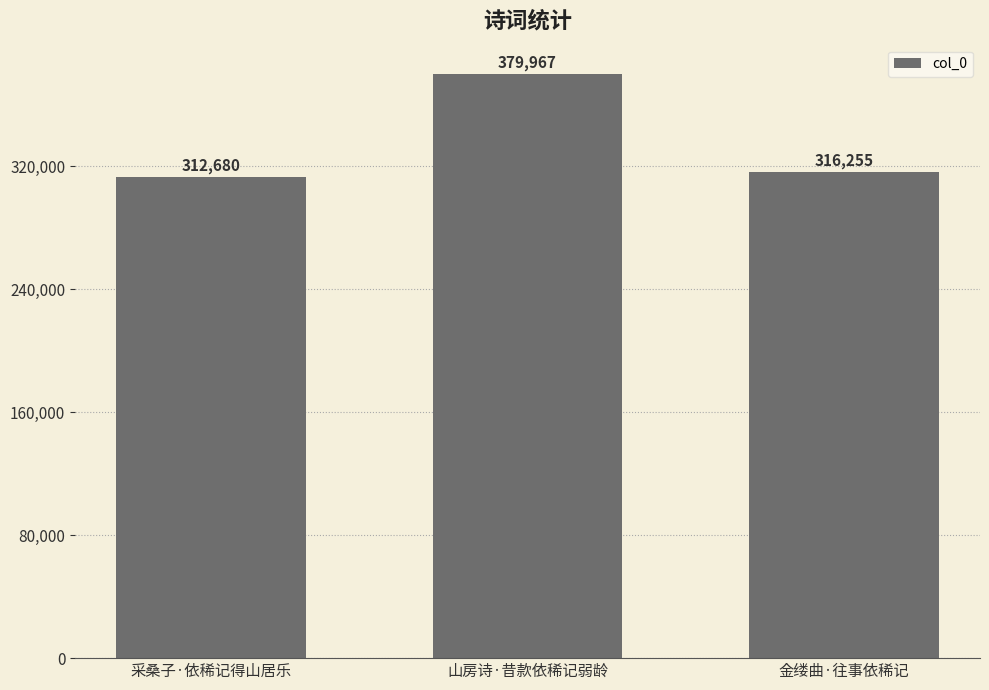

What is the value of the 3rd bar from the left?

316255